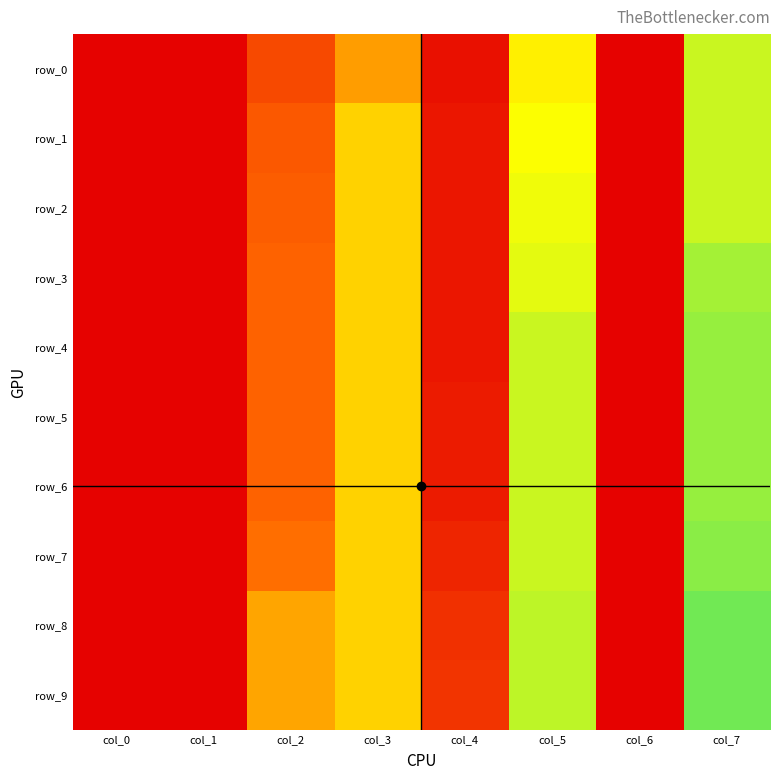

Which series has the largest total across all categories?

row_9